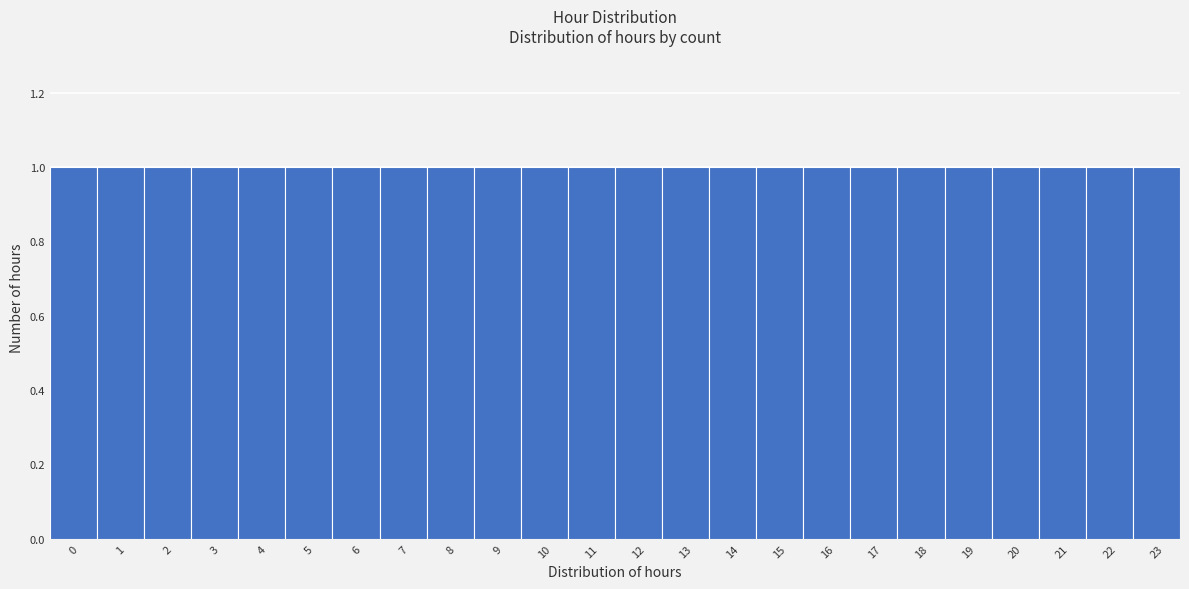

How tall is the bar that spans 7.5 to 8.5 on the x-axis? The values are not printed on the chart, so give them approximately, as read against the axis.

1